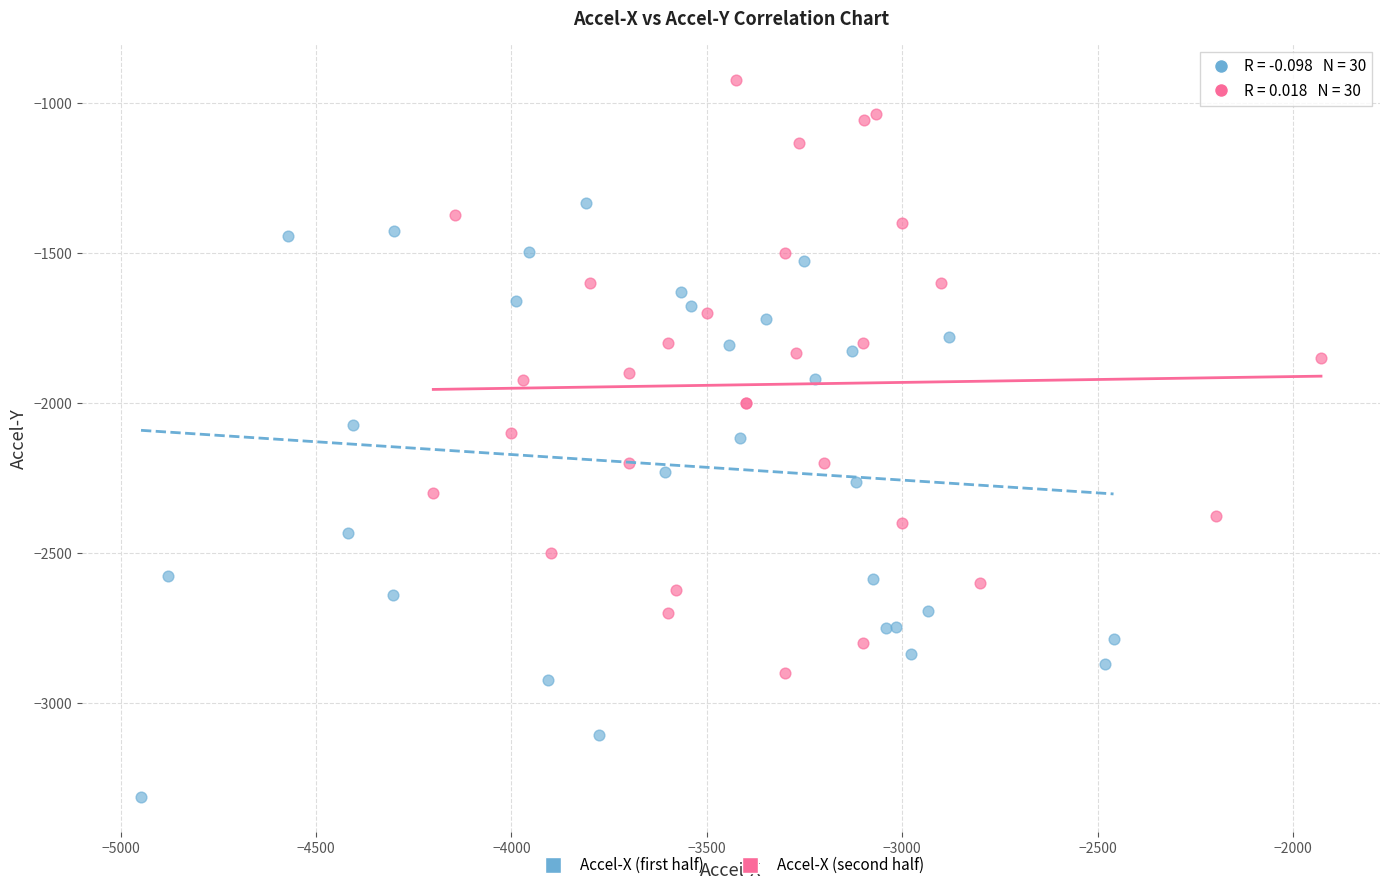

Which series contains the highest Y value?

Accel-X (second half)